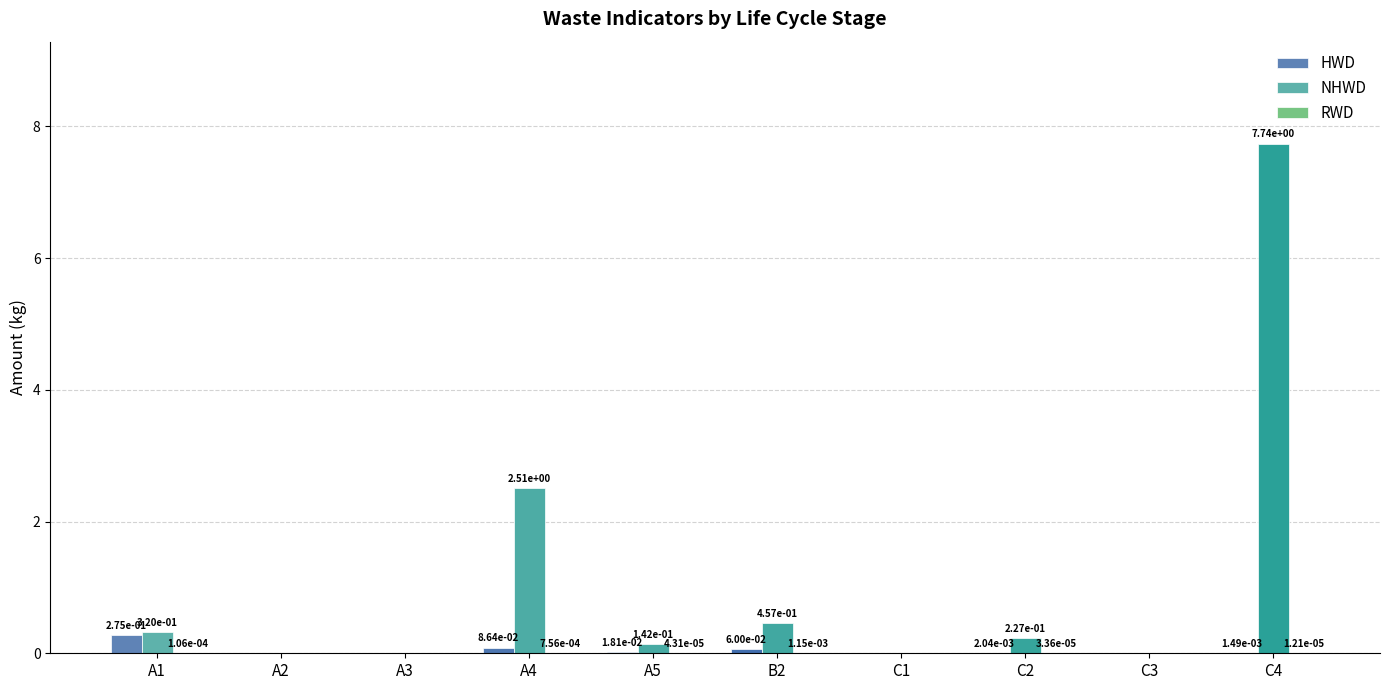

True or false: HWD has a value of 0.0 at A3.

True